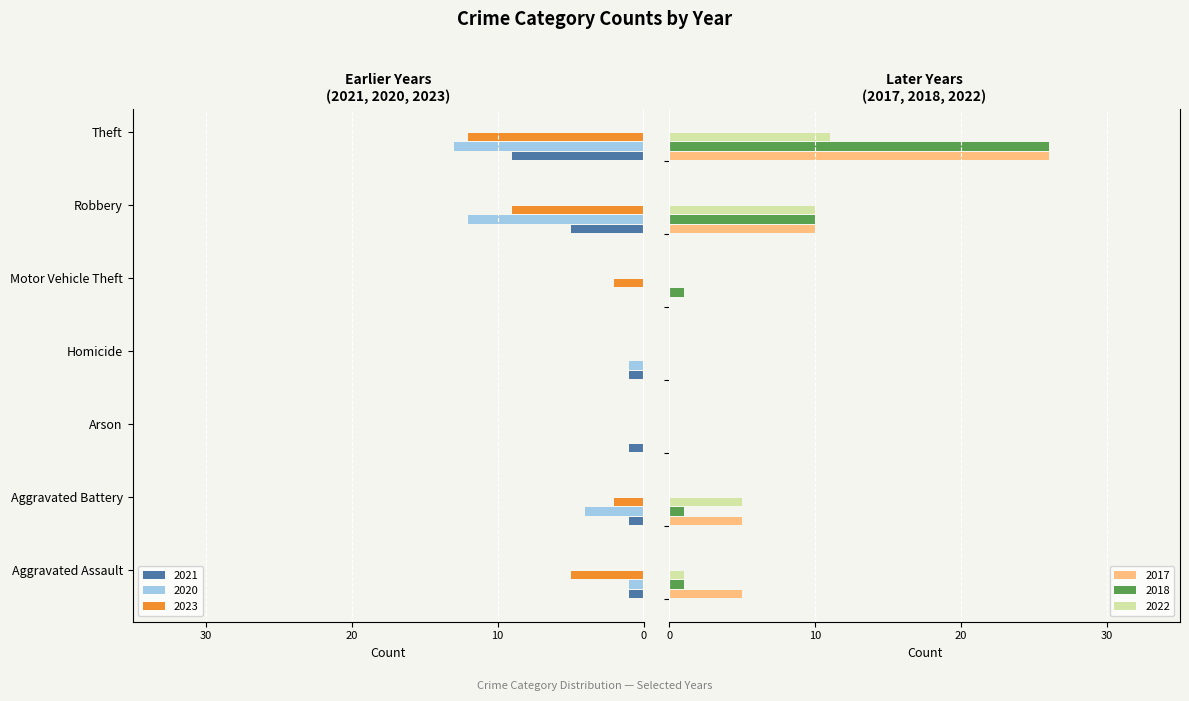

What is the difference between the 2020 values at Robbery and Aggravated Assault?

11